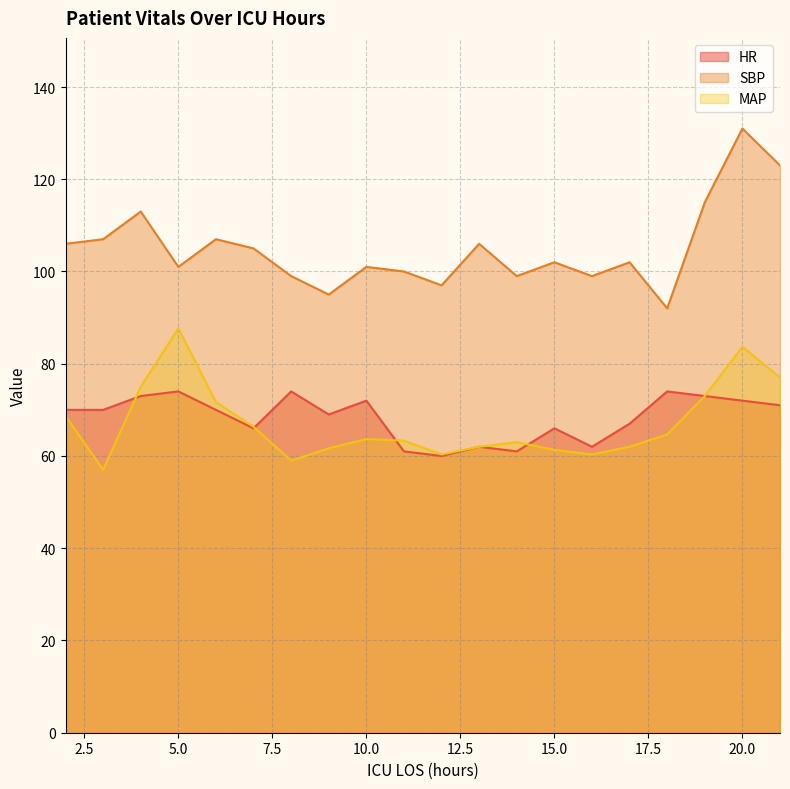

What is the difference between the maximum and minimum values in the HR series?

14.0